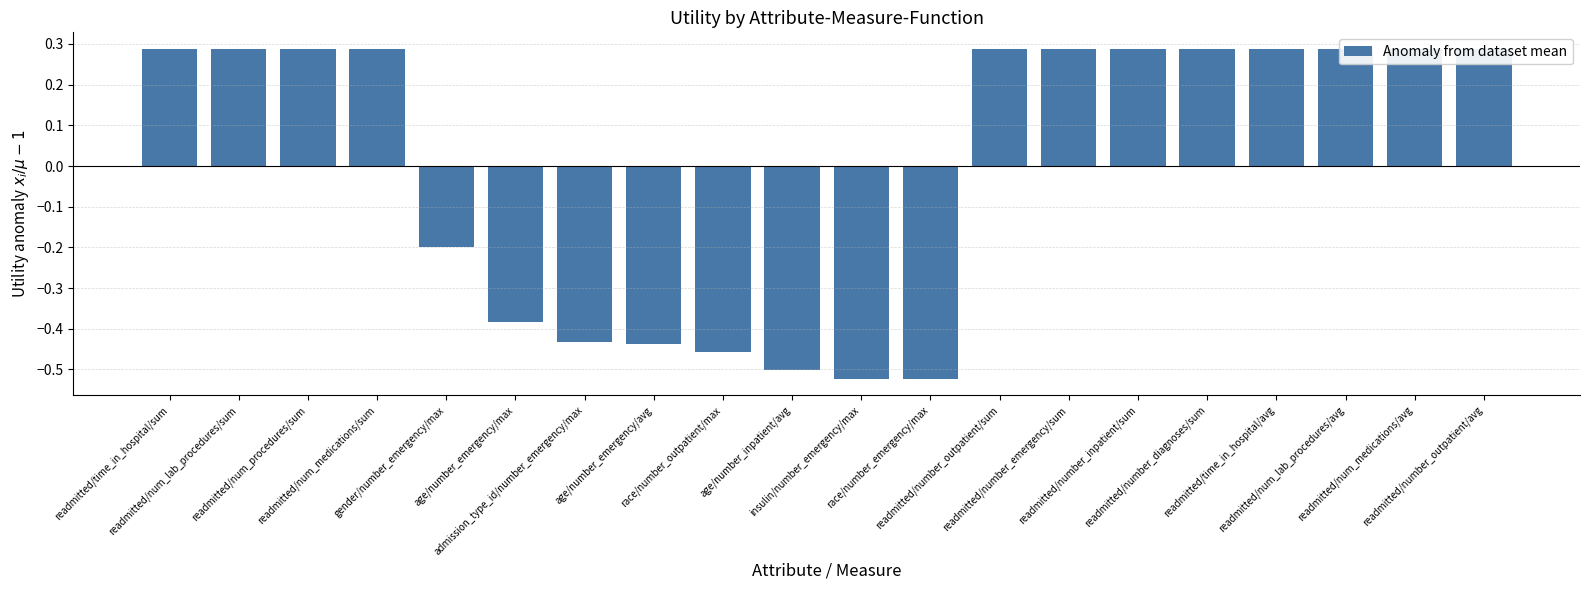

How many data points are above 0?

12